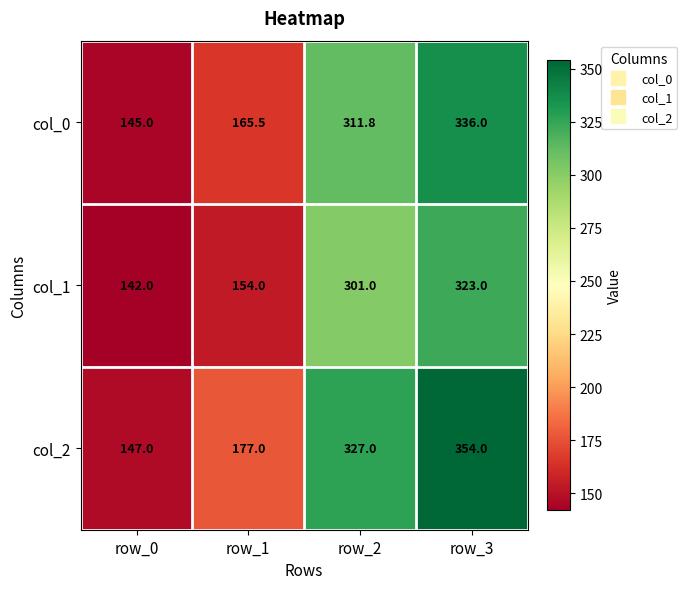

What is the sum of the col_1 values at row_3 and row_0?

465.0